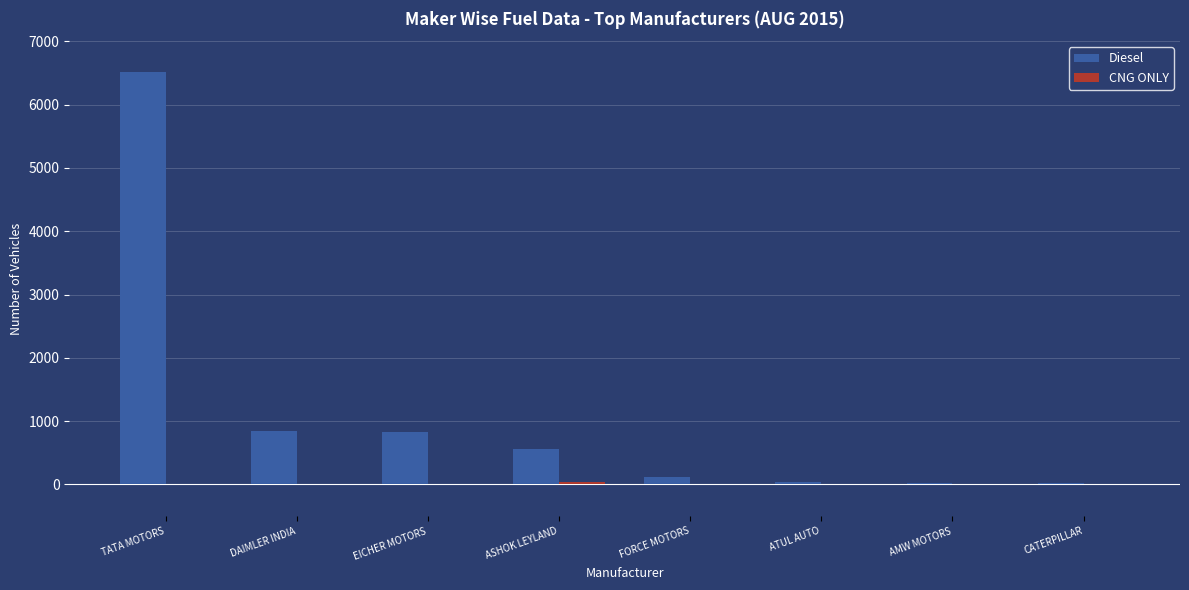

Which category has the highest value in the Diesel series?

TATA MOTORS